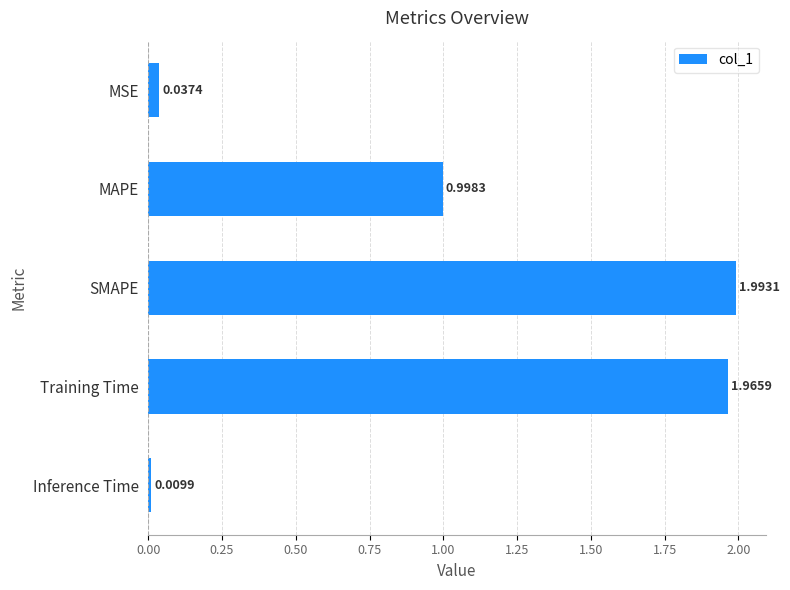

List the labels in order of value, largest first.

SMAPE, Training Time, MAPE, MSE, Inference Time